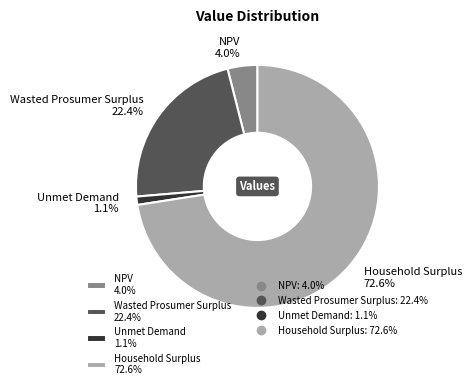

How many segments does this pie chart have?

4